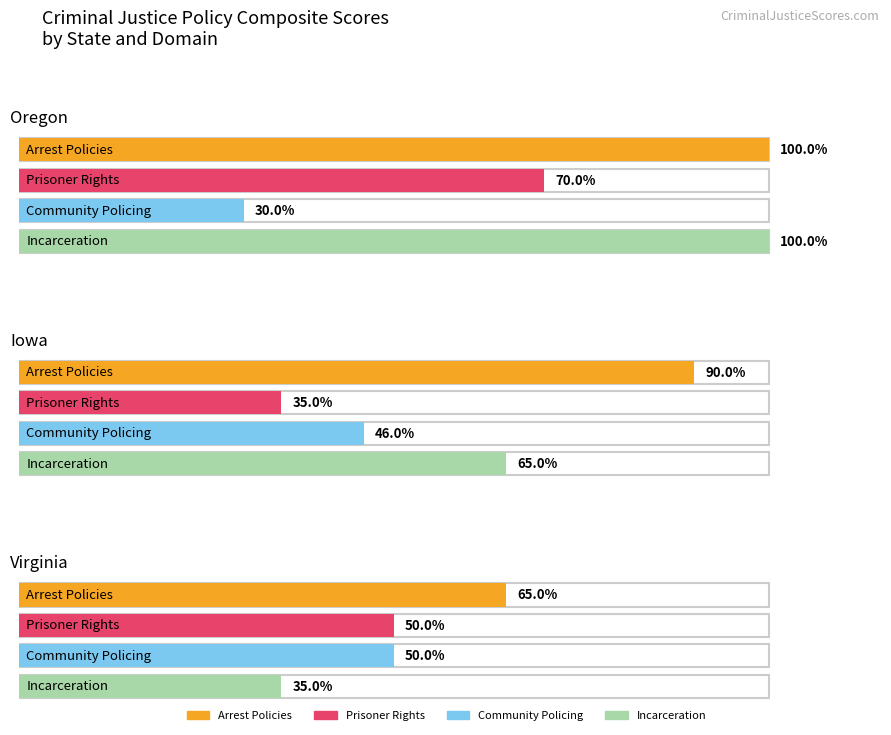

At which category does the chart reach its peak across all series?

Oregon